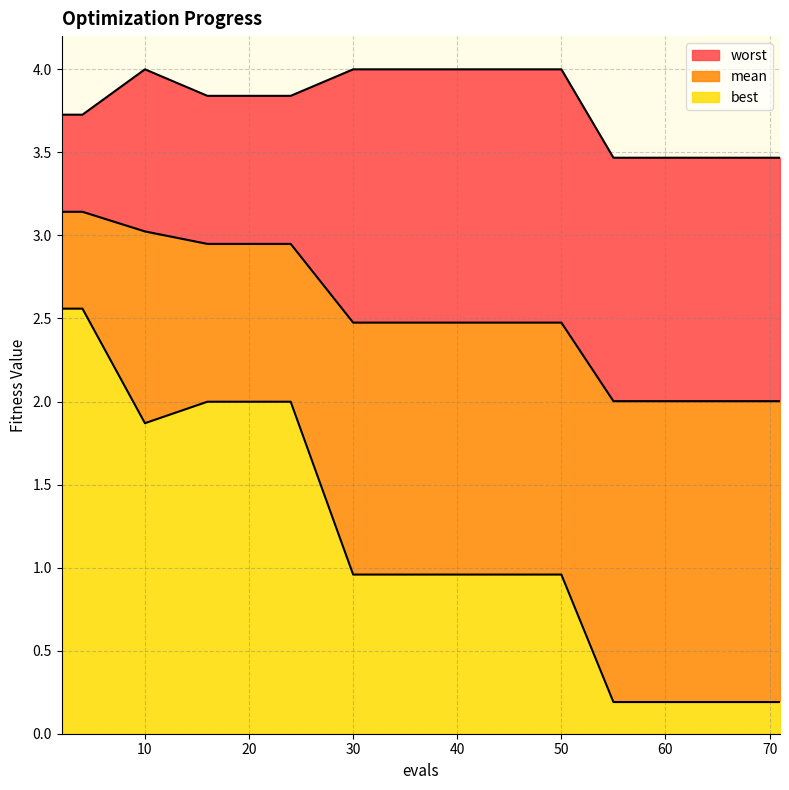

True or false: mean has more than 1 points higher than both neighbors.

False